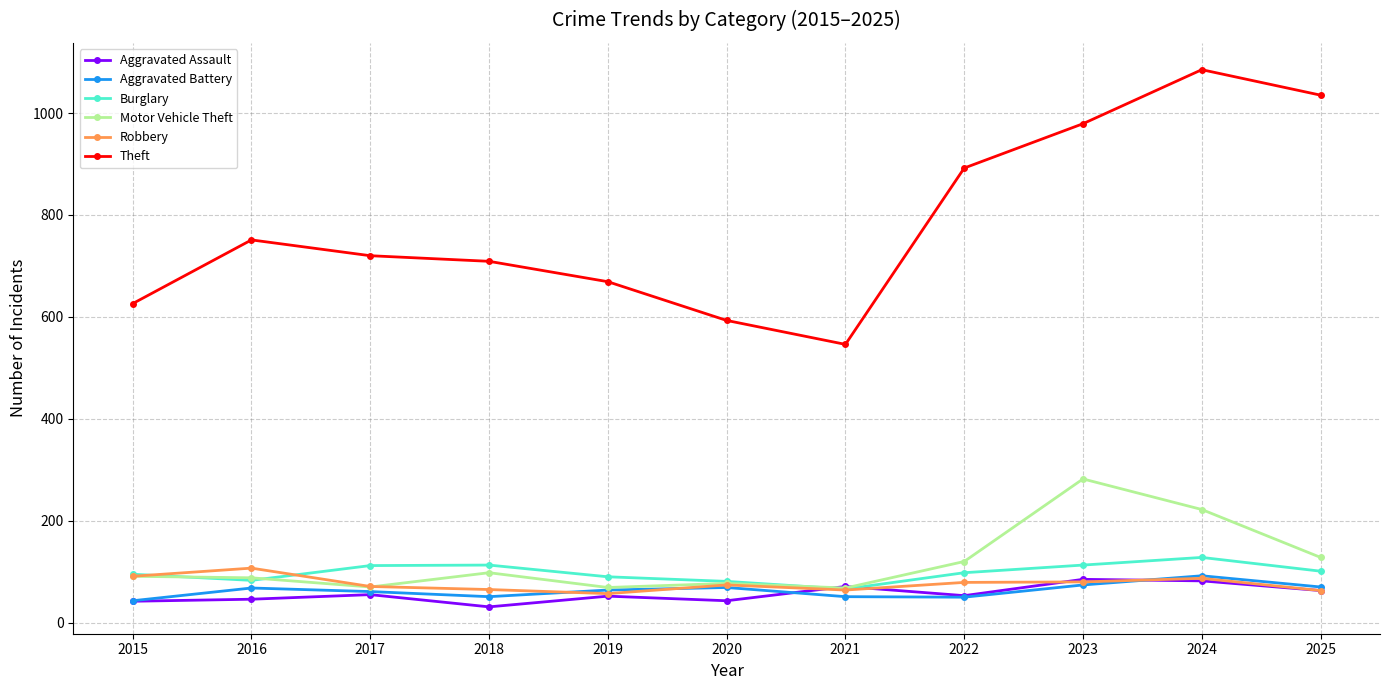

At which label does Theft reach its minimum?

2021